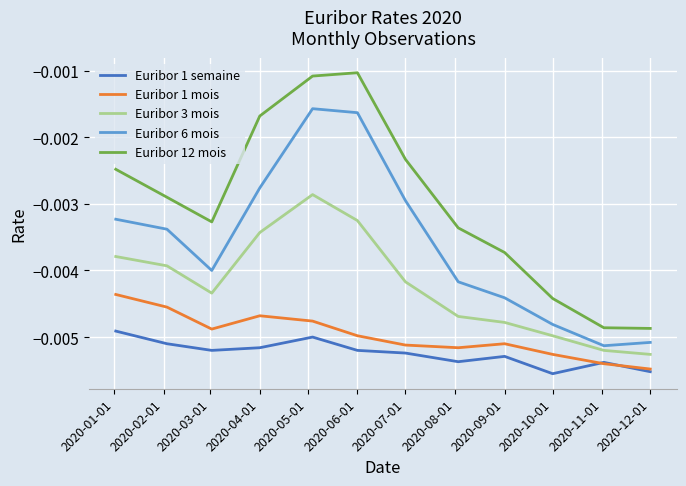

True or false: Euribor 12 mois and Euribor 3 mois intersect in this chart.

False